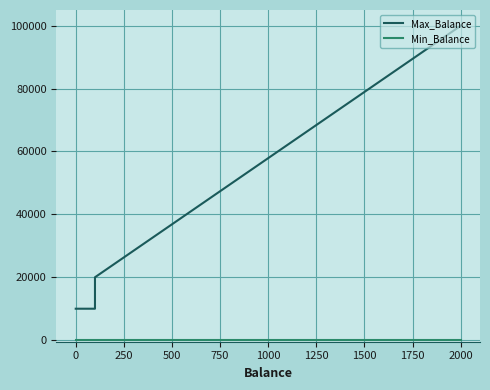

What is the difference between the maximum and second lowest values in the Max_Balance series?

90001